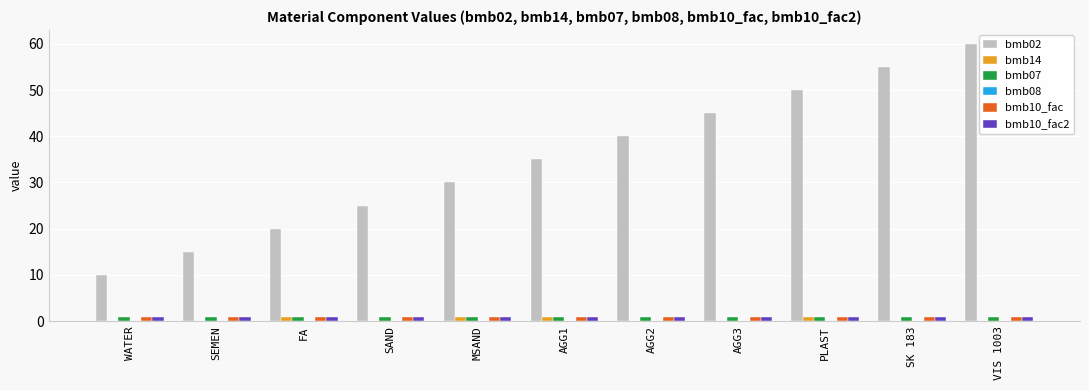

The value of bmb07 at MSAND is 1. True or false?

True